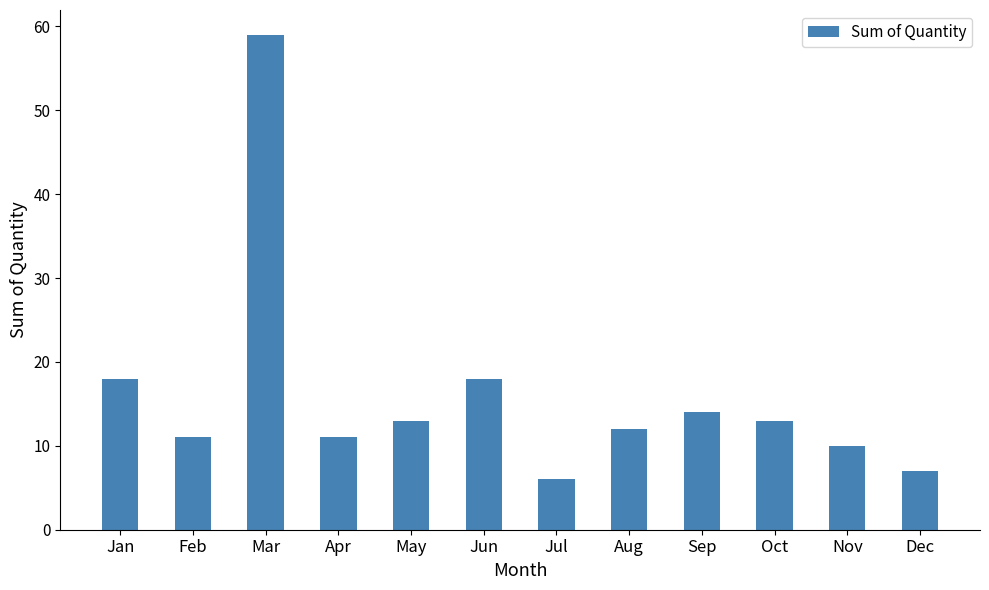

Which has a higher value, Dec or Apr?

Apr